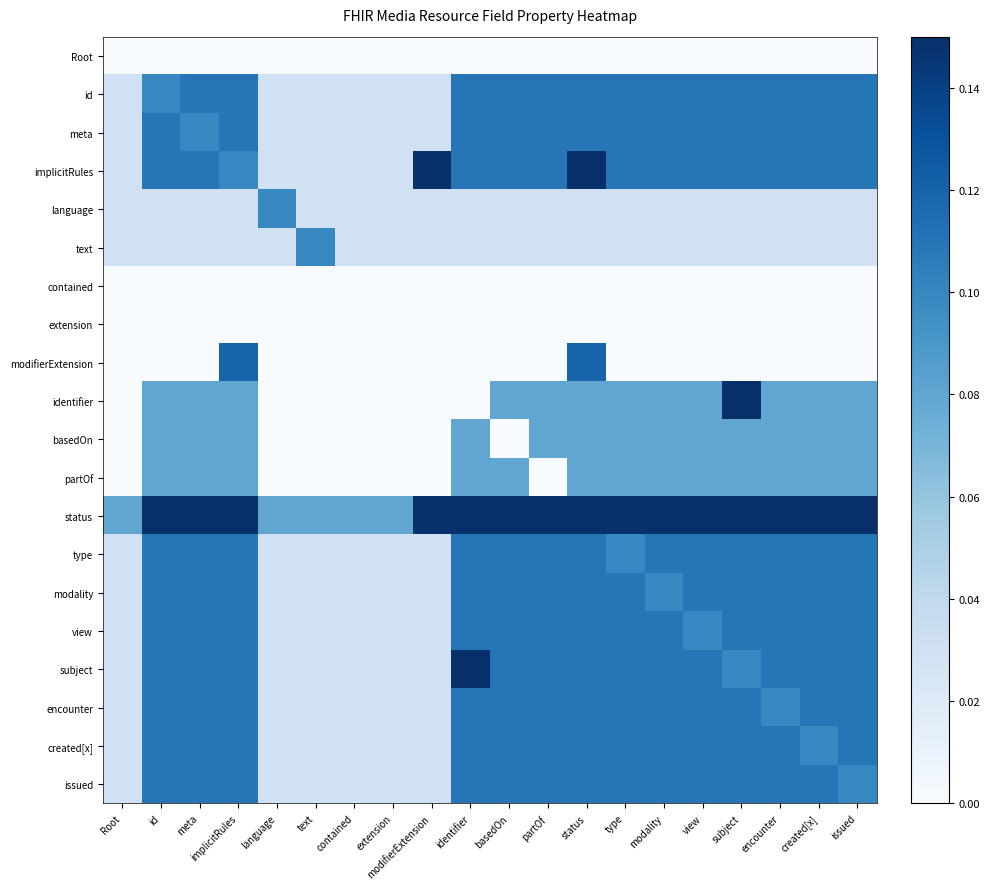

What is the difference between the highest and lowest values at modifierExtension?

0.2